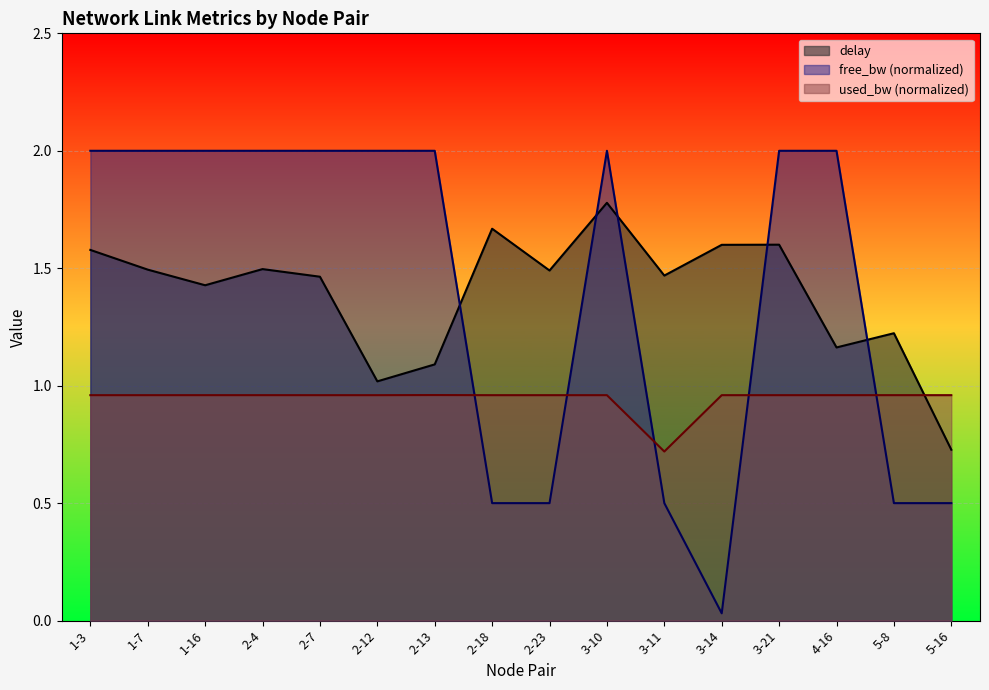

The value of free_bw_norm at 1-3 is 0.4. True or false?

False